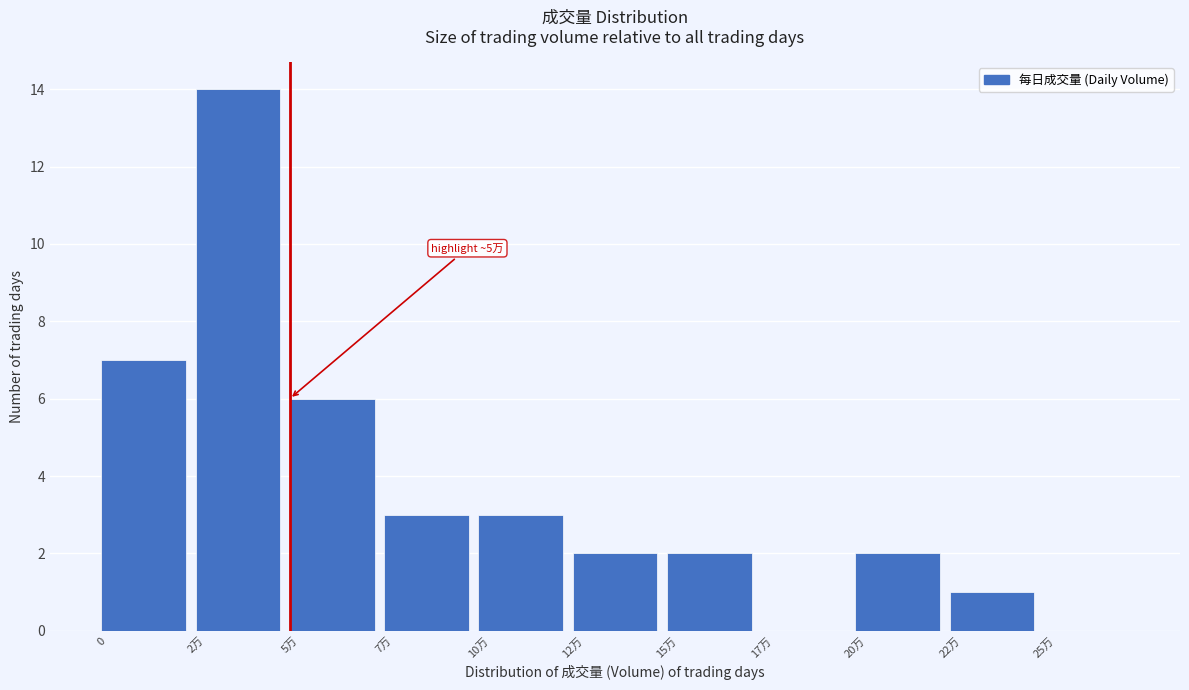

Reading right to left, transcribe all the data shown in this chart.

25万=0	22万=1	20万=2	17万=0	15万=2	12万=2	10万=3	7万=3	5万=6	2万=14	0=7